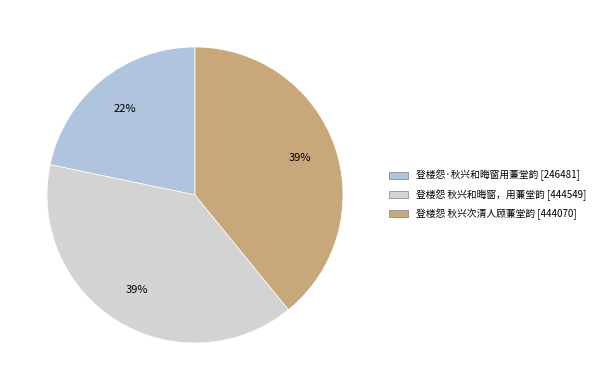

Is there any slice that represents more than half of the pie?

No